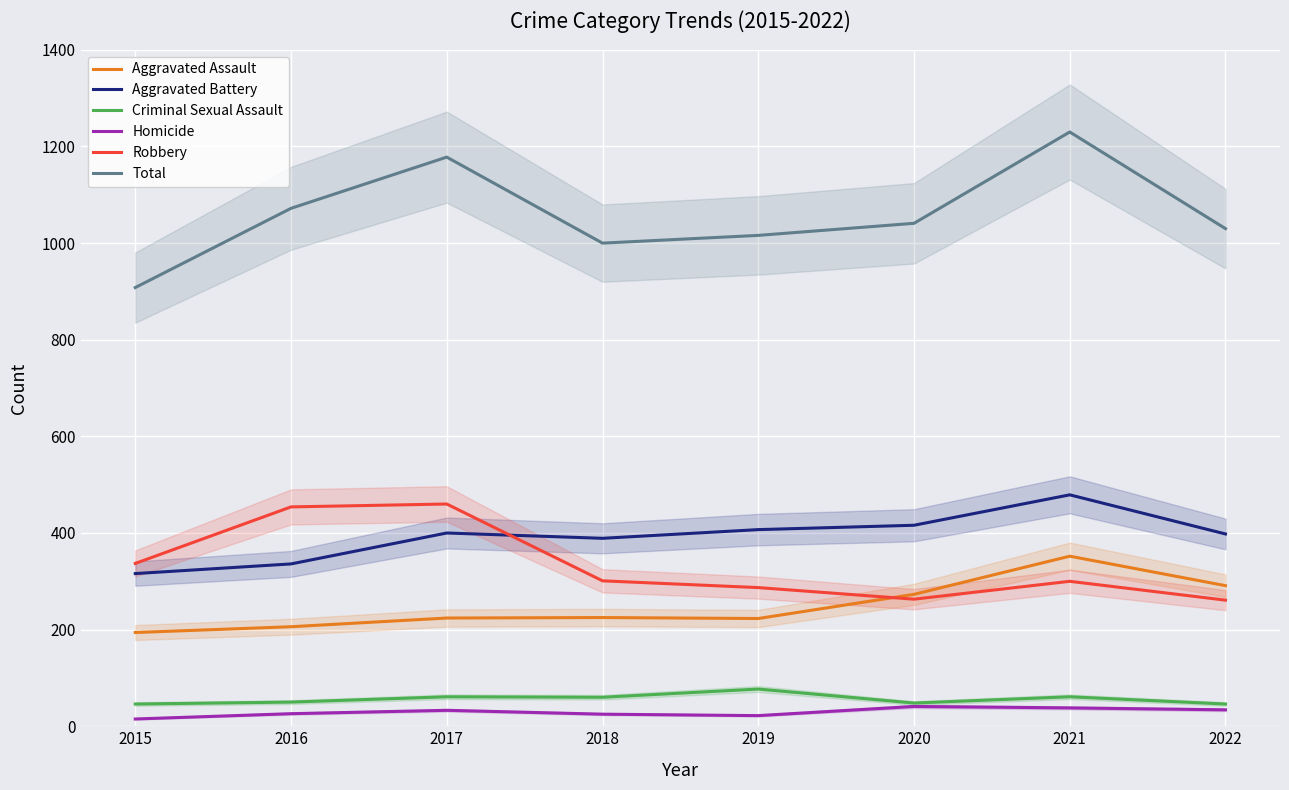

The value of Aggravated Battery at 2018 is 538. True or false?

False